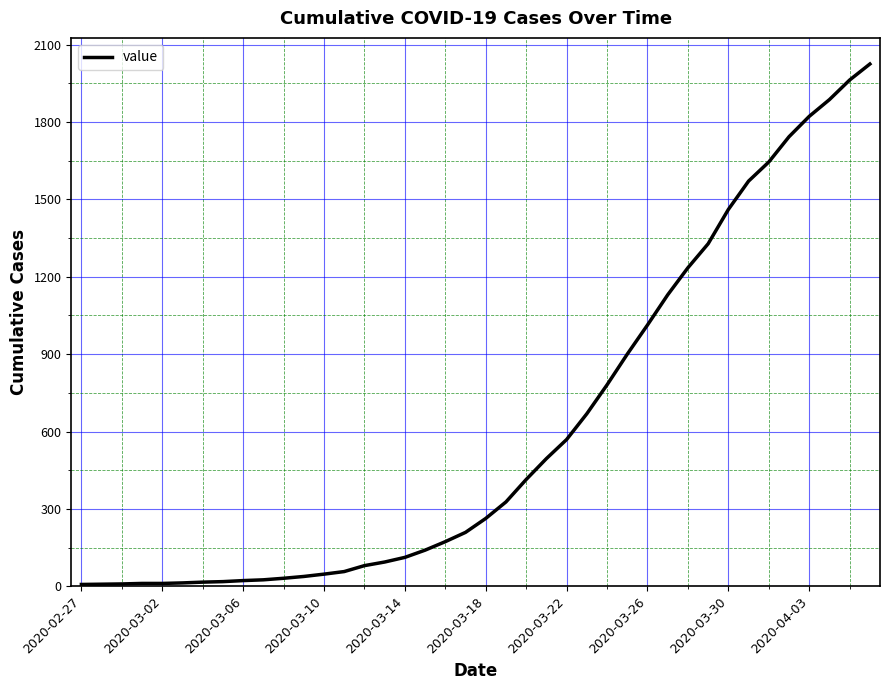

What is the sum of all values?

24362